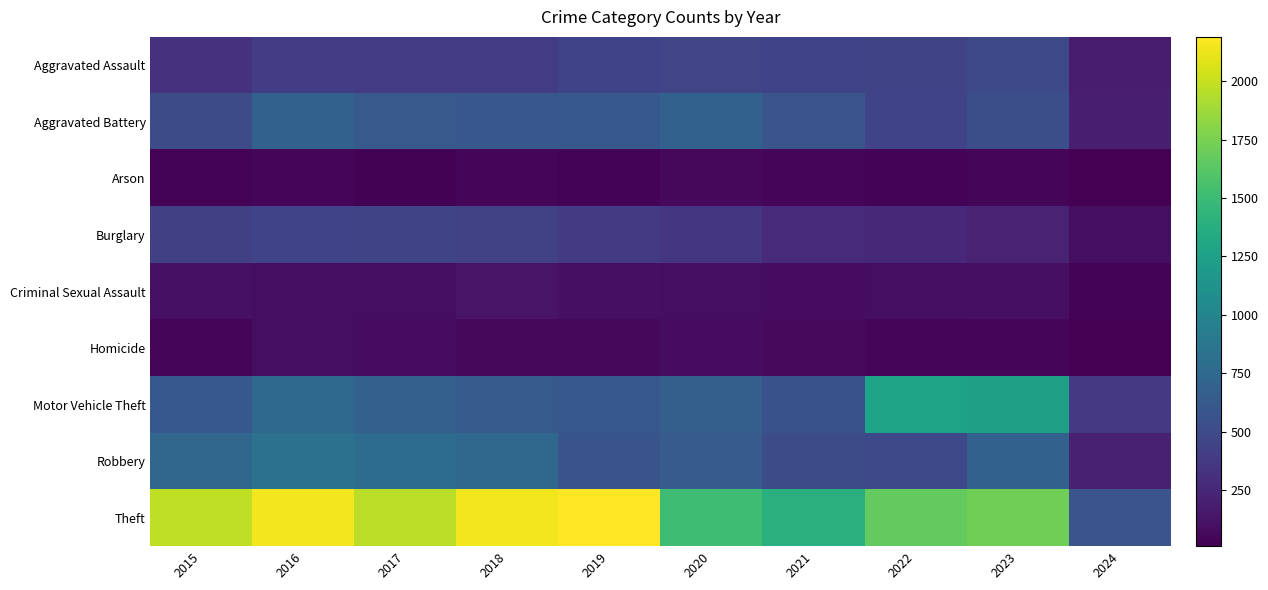

Between 2018 and 2021, which series saw the biggest shift?

Theft